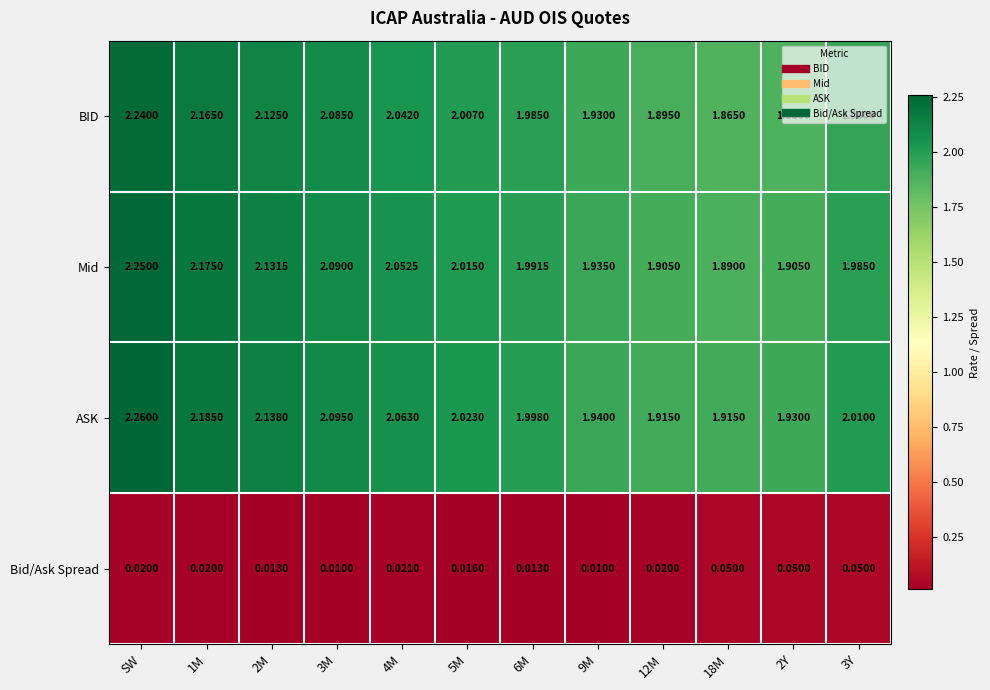

List the series in order of their peak value, highest first.

ASK, Mid, BID, Bid/Ask Spread